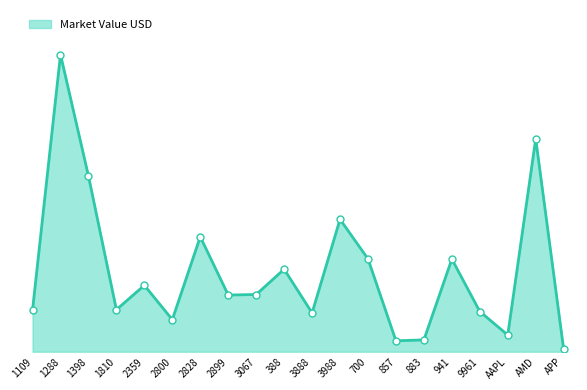

Where is the data nearest to the value 2600413?

3988